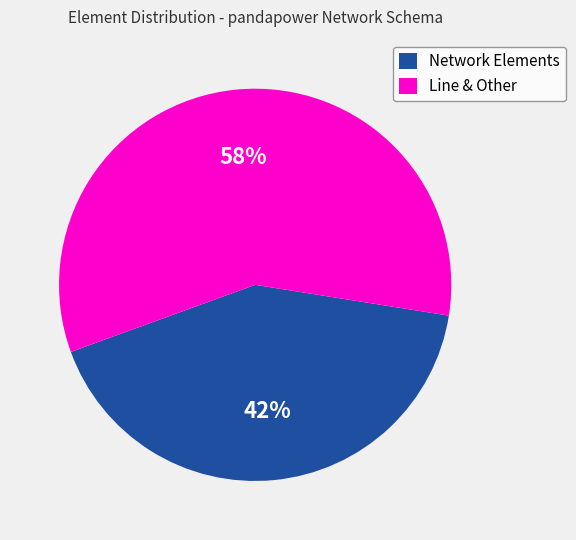

Between Line & Other and Network Elements, which is larger?

Line & Other